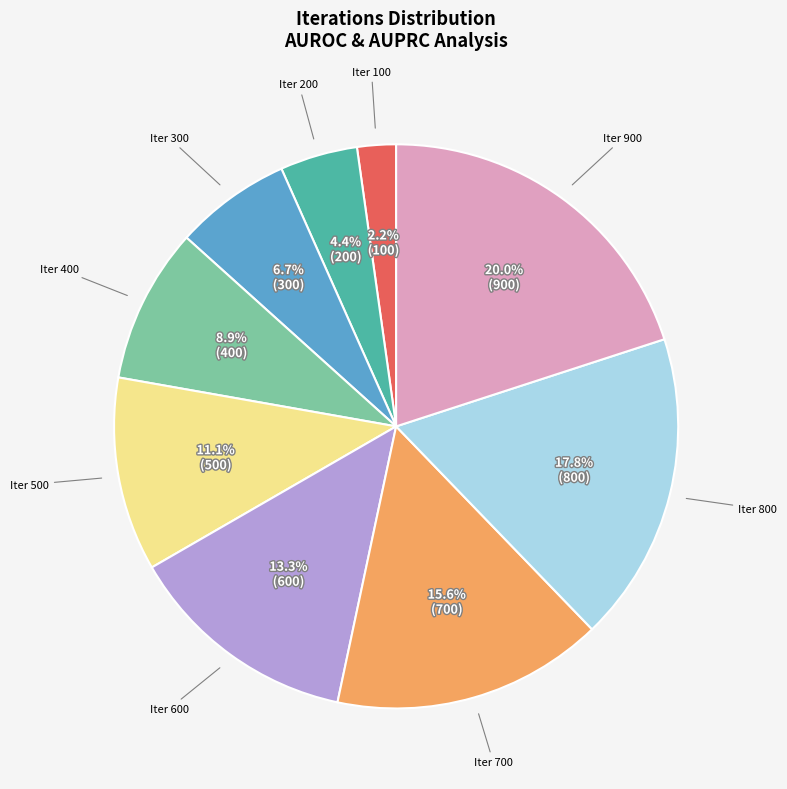

Does any single category account for the majority?

No